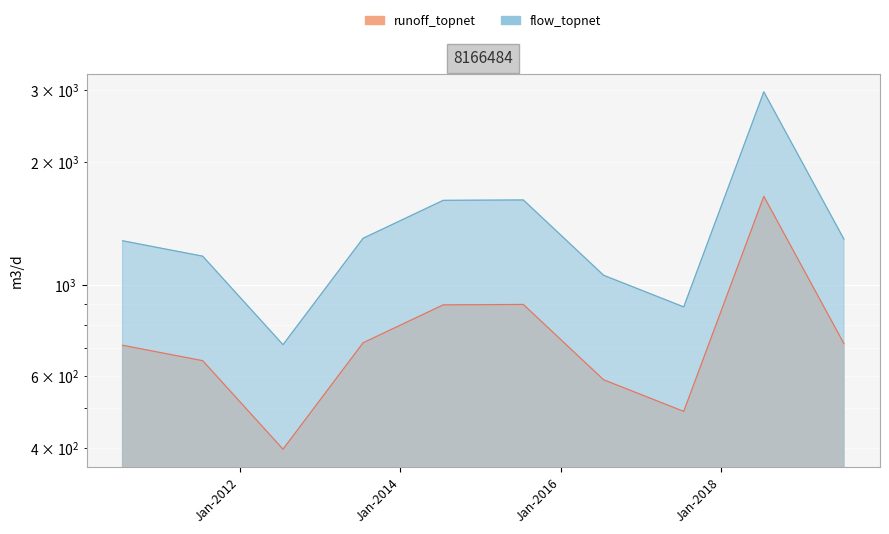

Between 2012-07-15 and 2014-07-15, which is larger?

2014-07-15